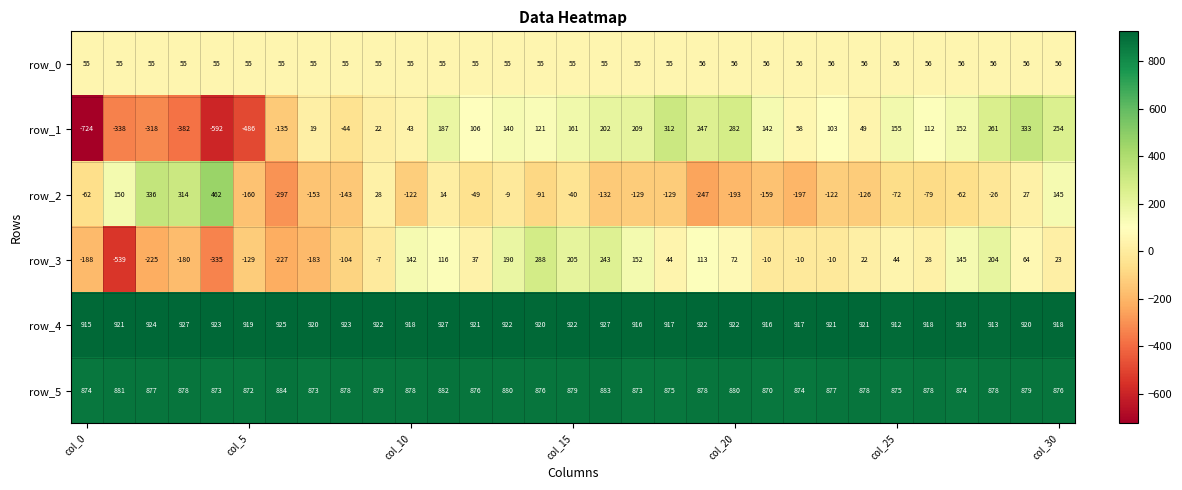

What is the difference between the second highest and second lowest values in the row_0 series?

1